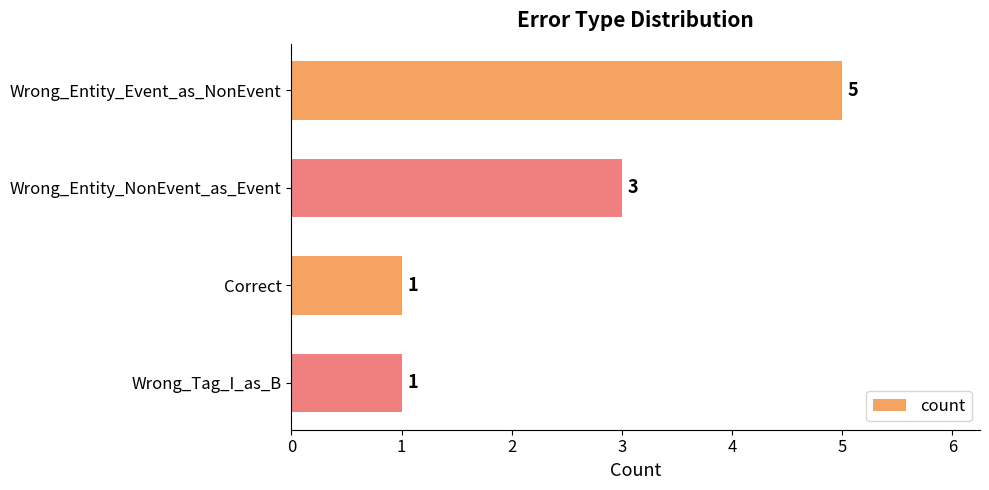

The value at Wrong_Tag_I_as_B is 1. True or false?

True